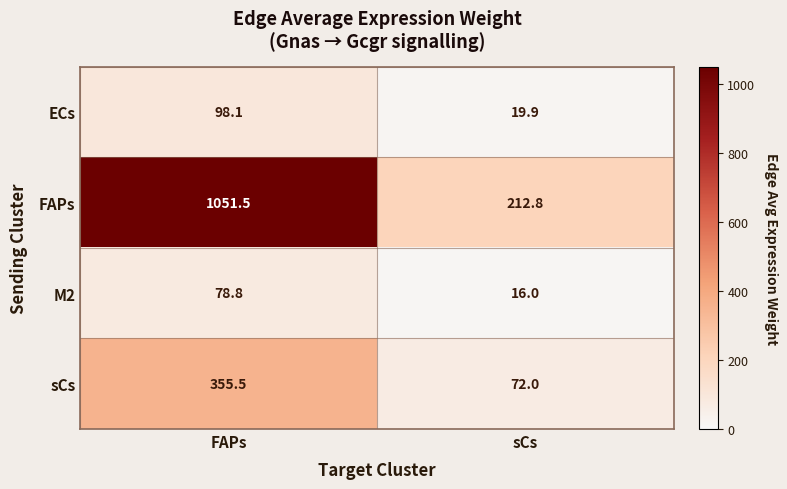

Which category has the lowest value across all series?

sCs